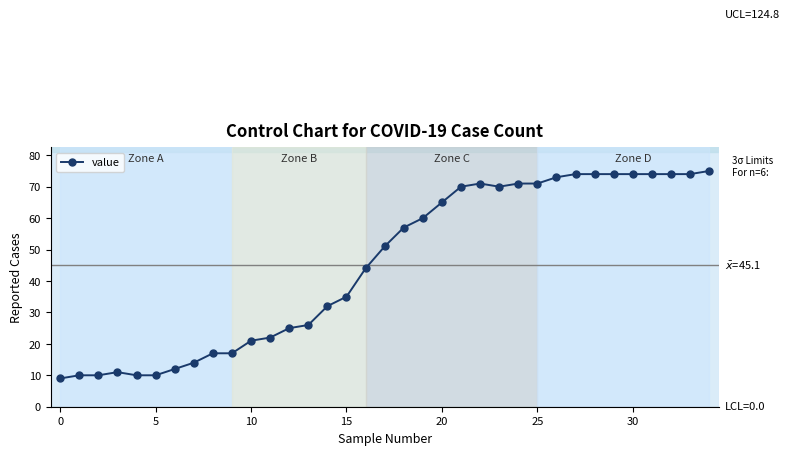

What is the value of the 28th point from the left?

74